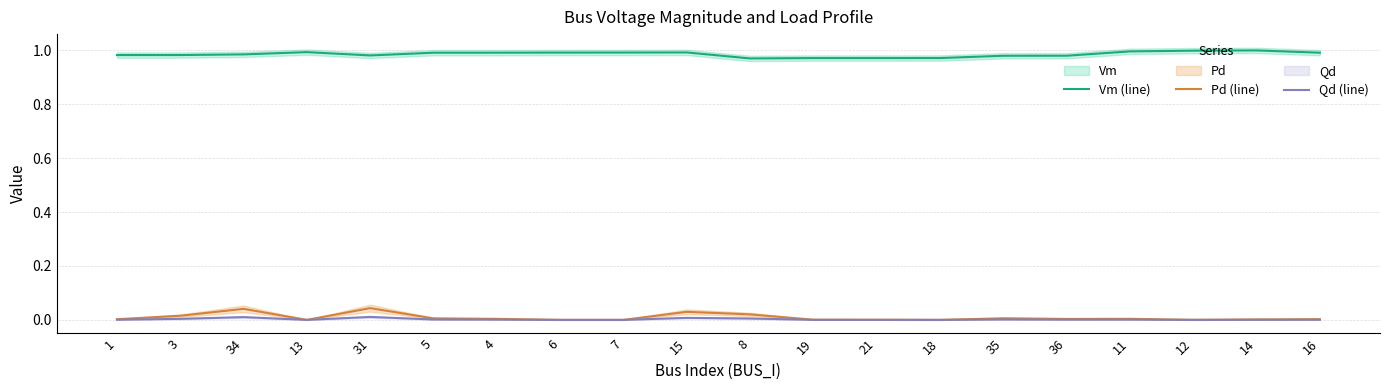

At which category does Qd (line) reach its first local peak?

34